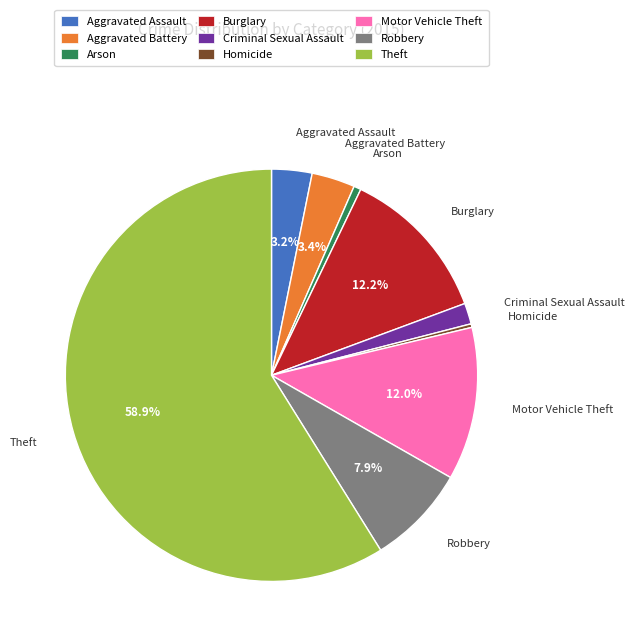

To the nearest percent, what is the combined percentage of Aggravated Battery and Burglary?

16%